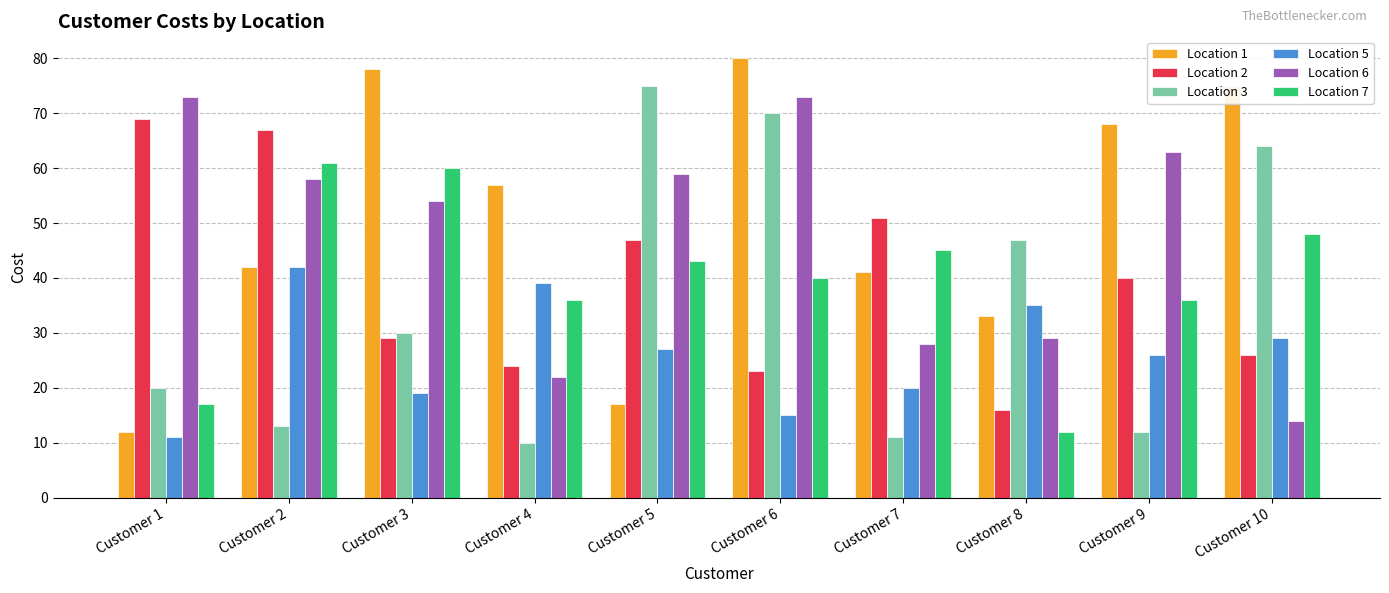

Read the Location 6 value at Customer 6.

73